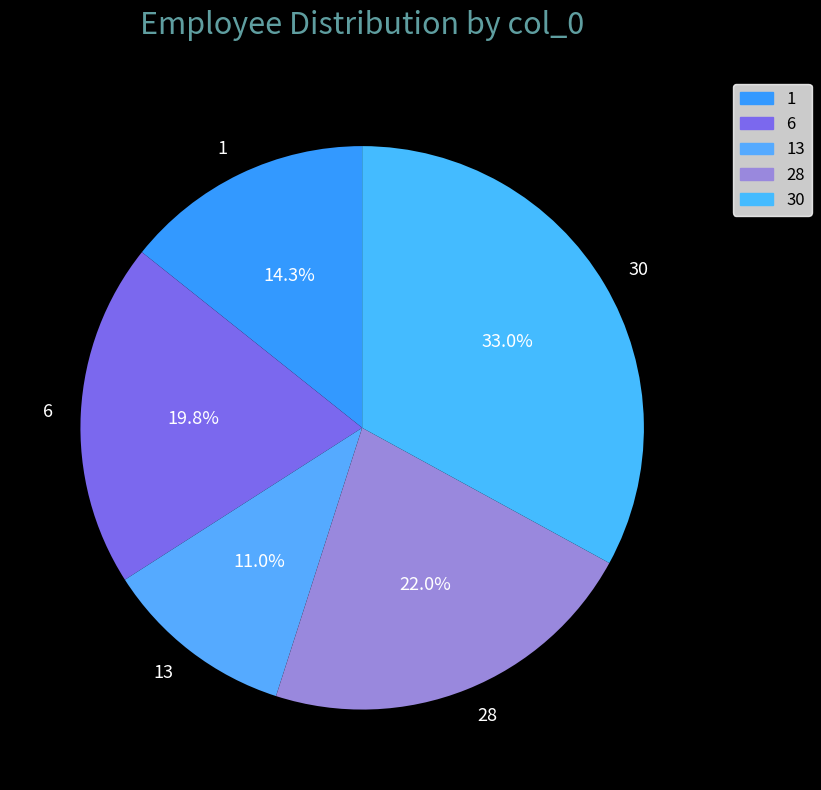

How many segments does this pie chart have?

5